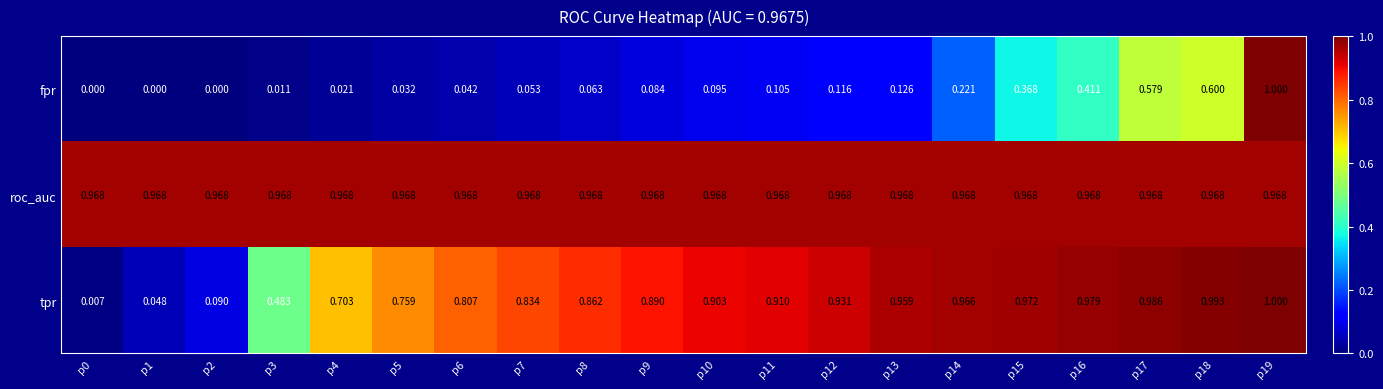

Is the value of tpr at p8 greater than the value of fpr at p4?

Yes